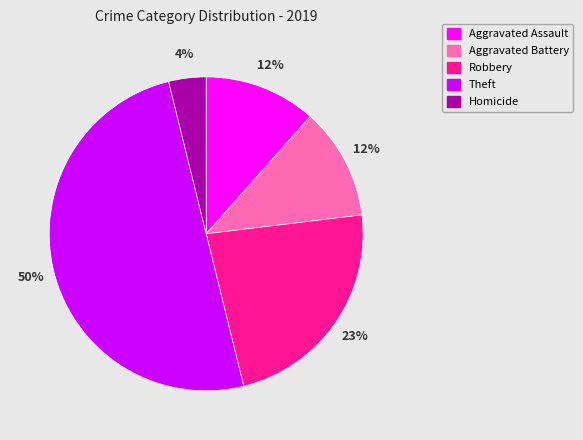

How many segments does this pie chart have?

5